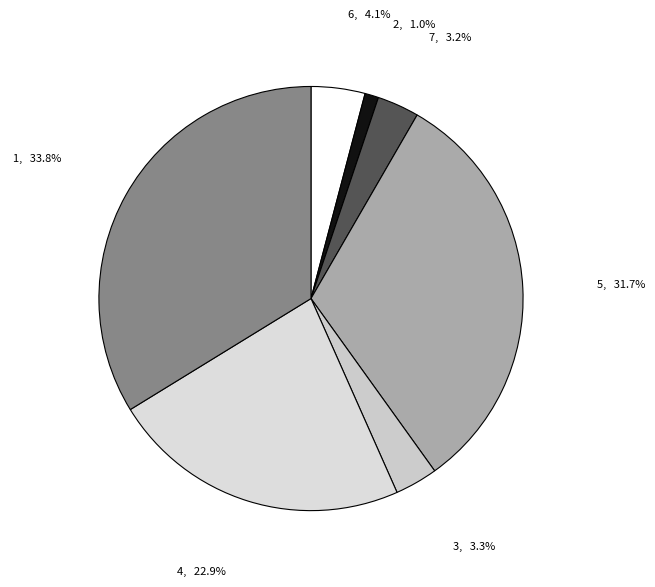

How many segments does this pie chart have?

7